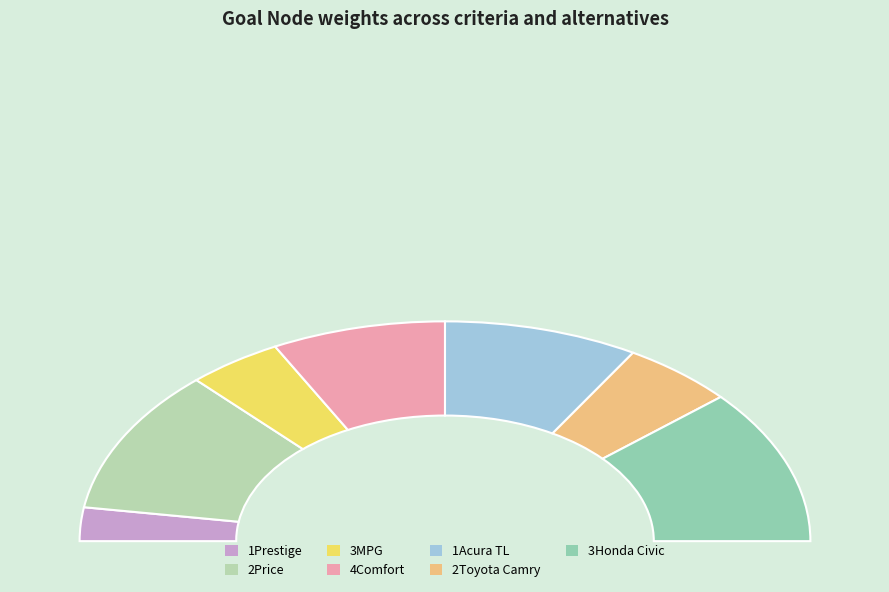

True or false: 1Acura TL accounts for 5% of the total.

False